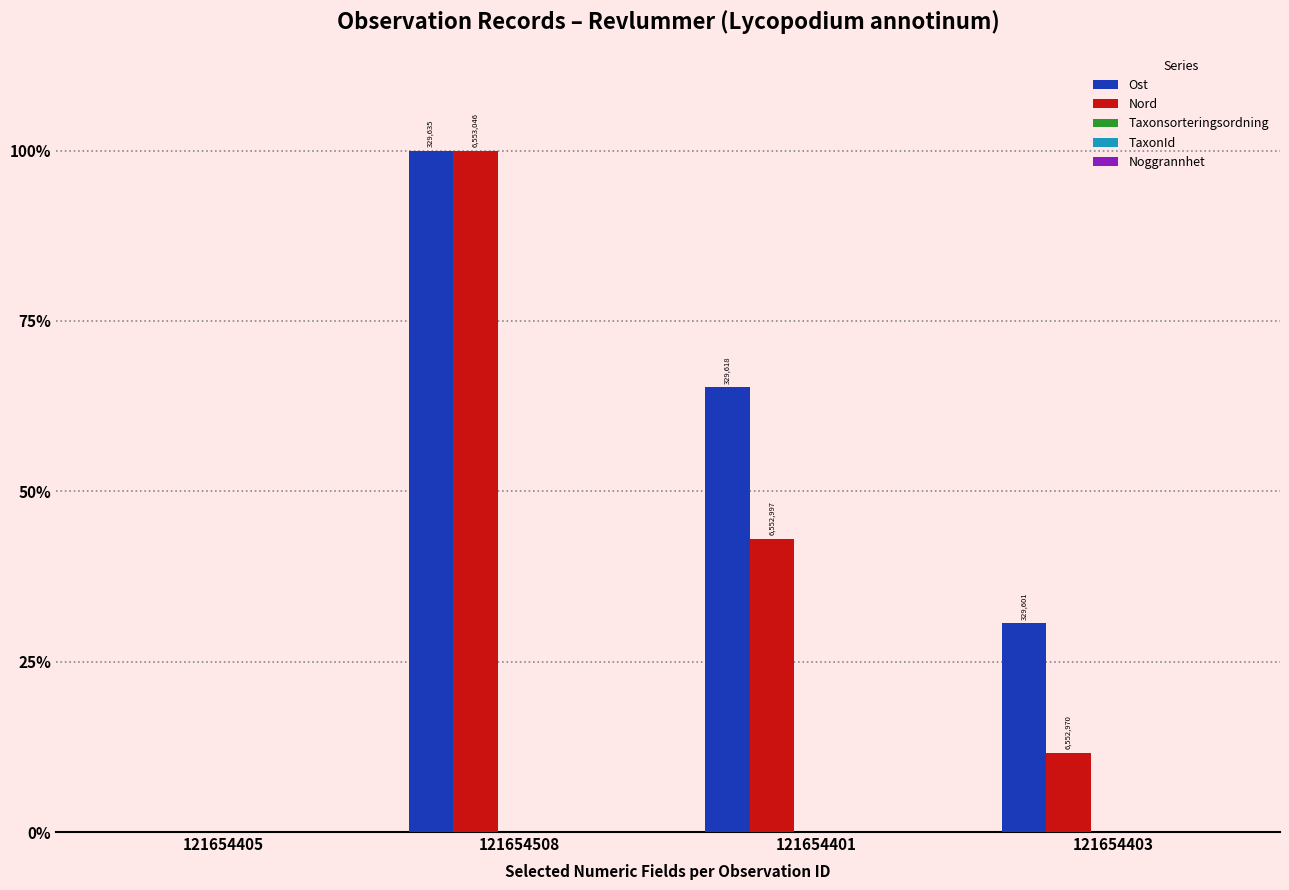

Are the bars horizontal?

No